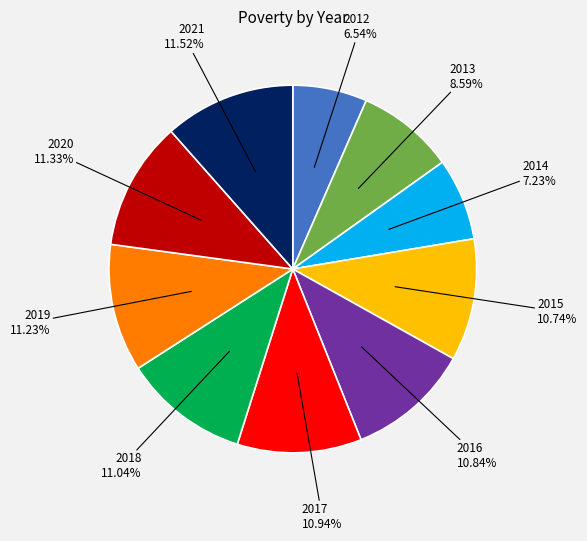

Count the number of slices in the pie.

10